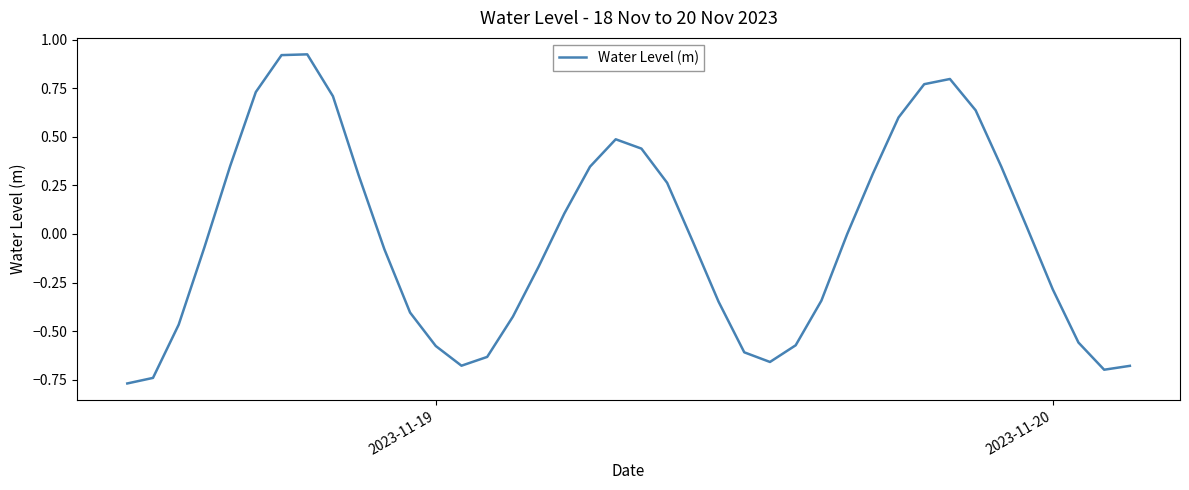

What is the difference between the maximum and minimum values?

1.7